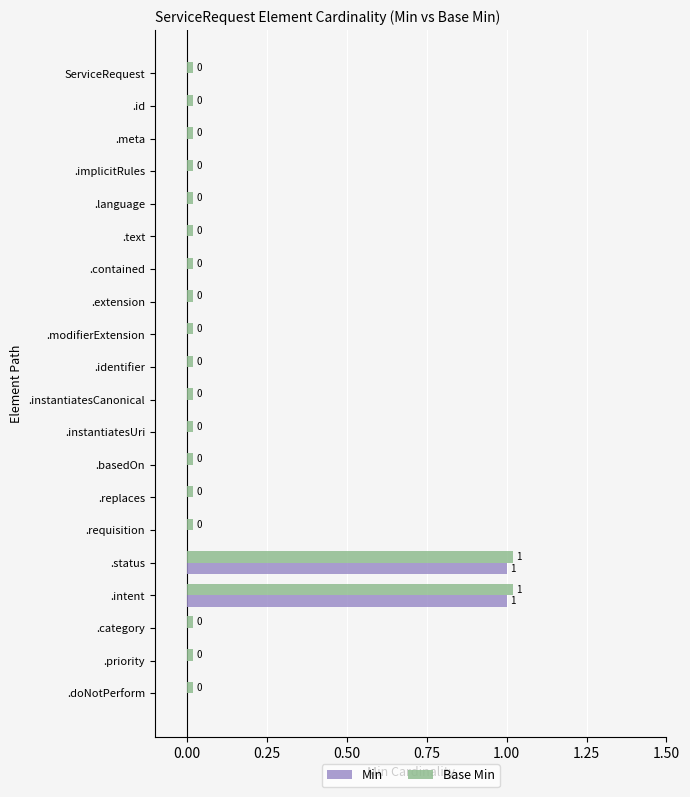

List the series in order of their peak value, lowest first.

Min, Base Min